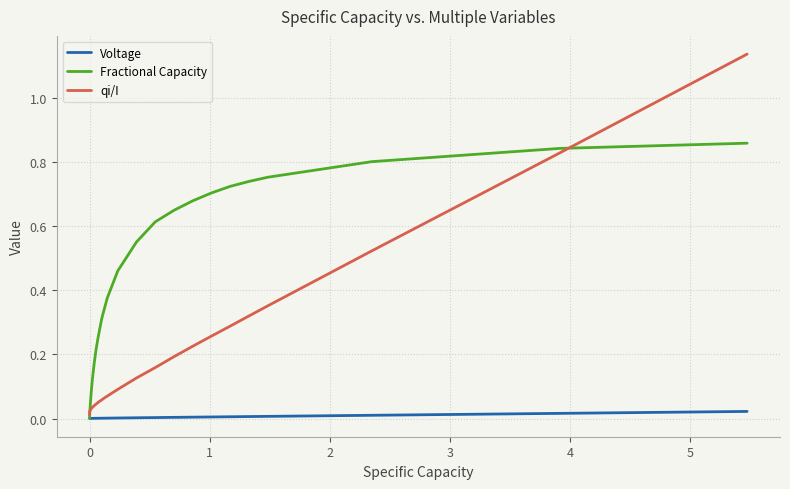

Which series has the widest spread of values?

qi/I